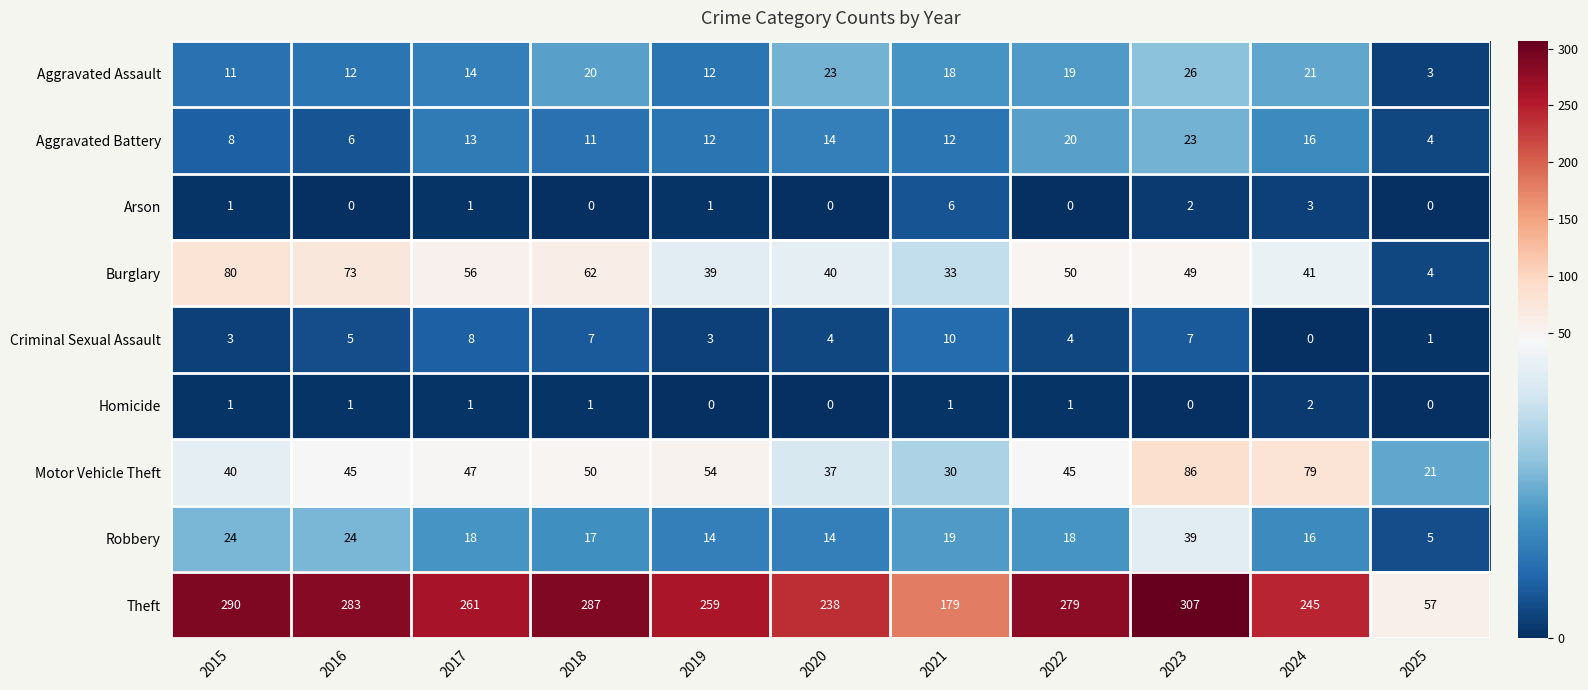

How many data points in Motor Vehicle Theft are less than 45?

4